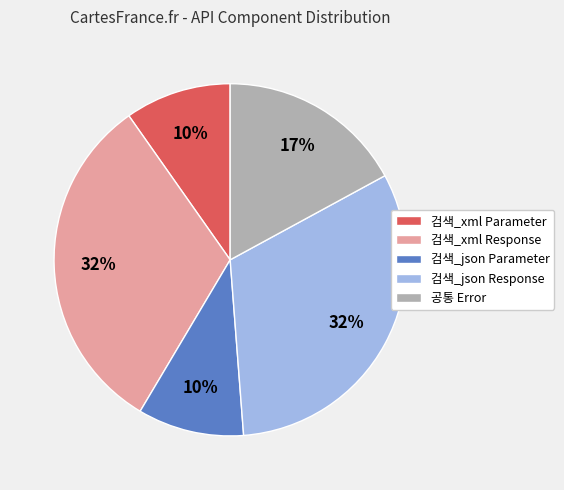

Is it true that 검색_xml Response is 44% of the pie?

False